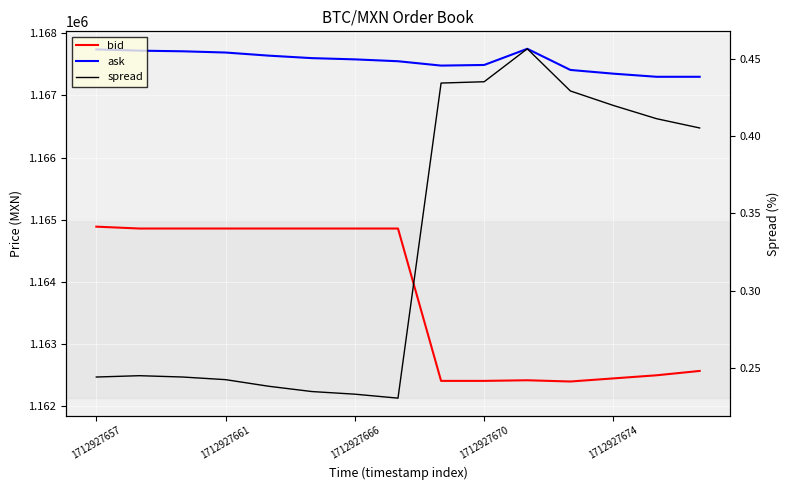

Between 1712927661 and 1712927657, which is larger?

1712927657